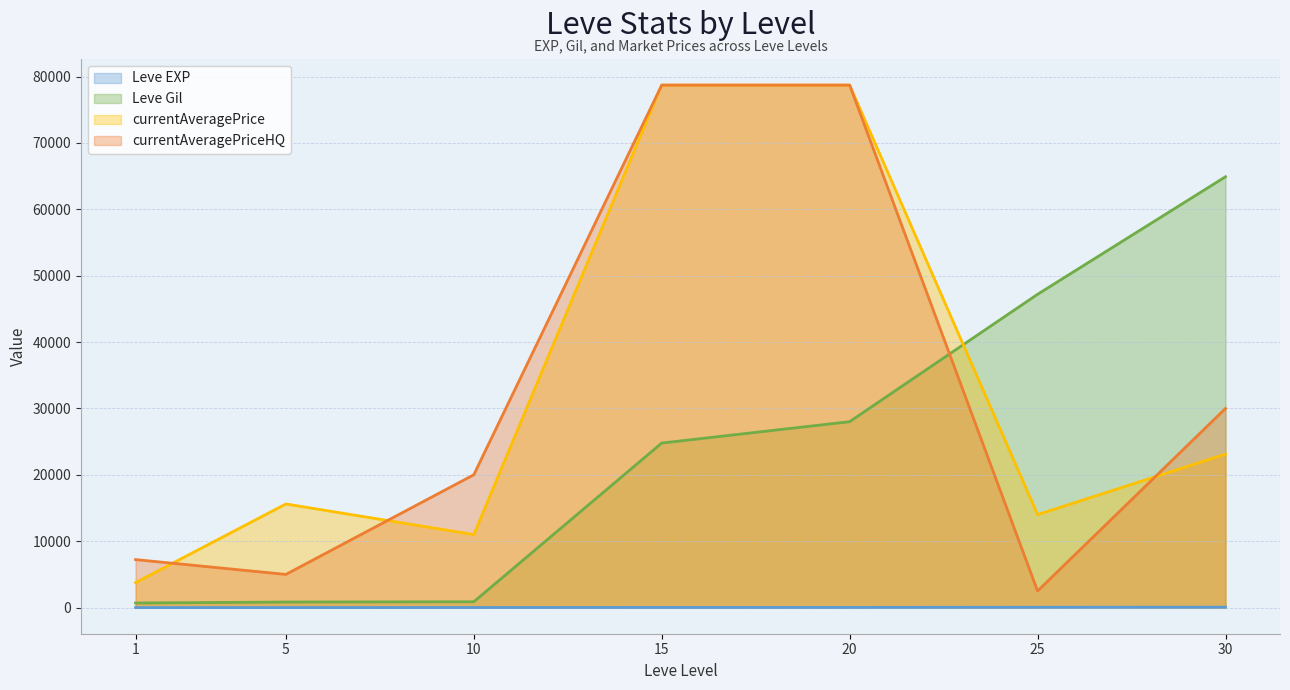

What is the value of the currentAveragePrice point at the 1st from the left?

3763